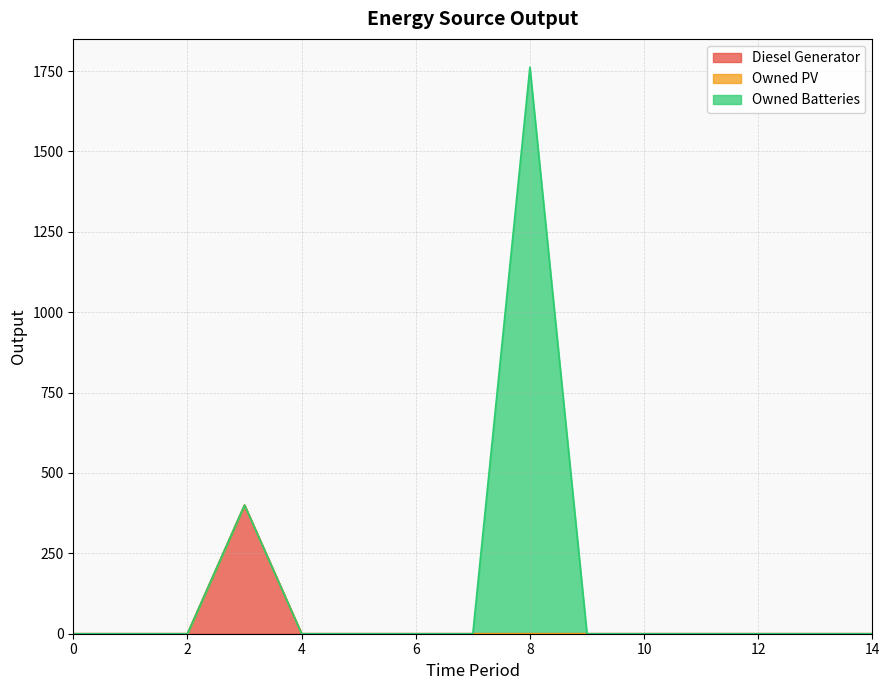

The value of Owned PV at 2 is 0. True or false?

True